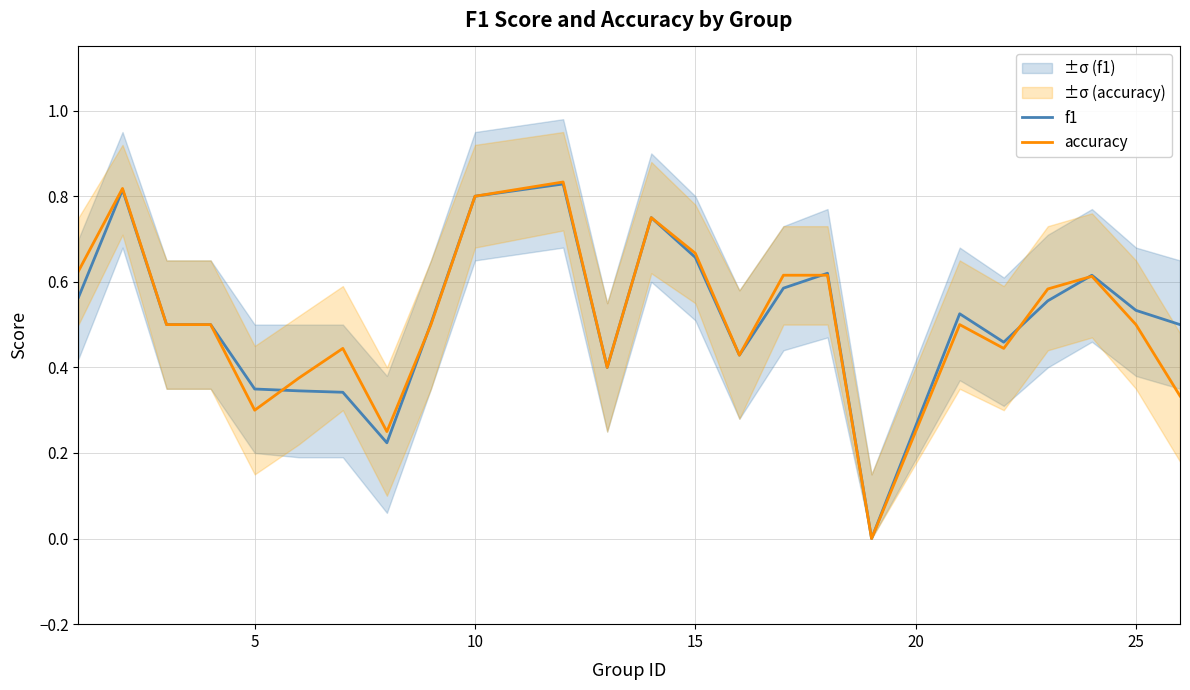

Rank the series by their maximum value, from lowest to highest.

f1, accuracy